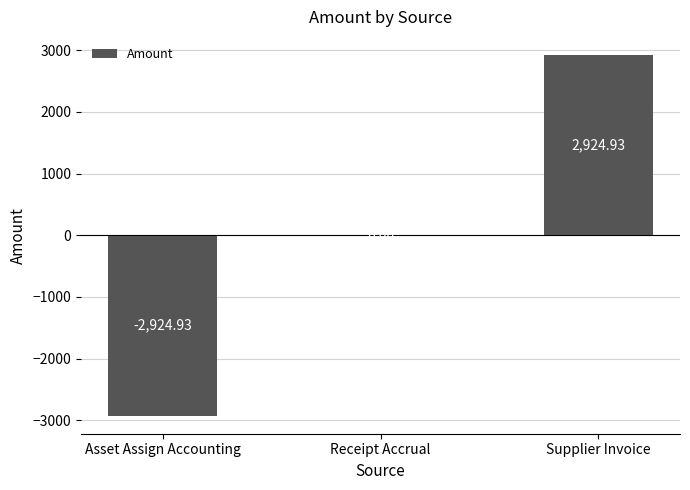

Count the number of data series in this chart.

1